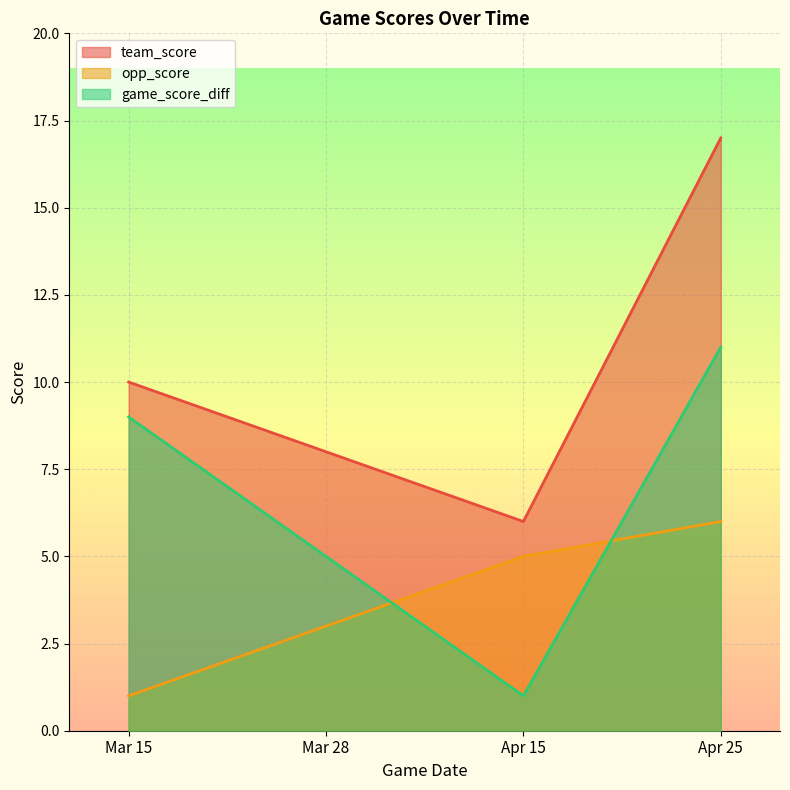

Reading right to left, extract all data points from this chart.

team_score: 17	6	8	10
opp_score: 6	5	3	1
game_score_diff: 11	1	5	9